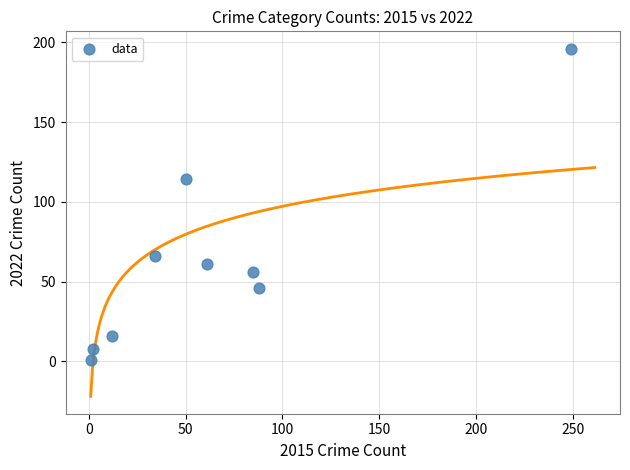

What is the average X value?

65